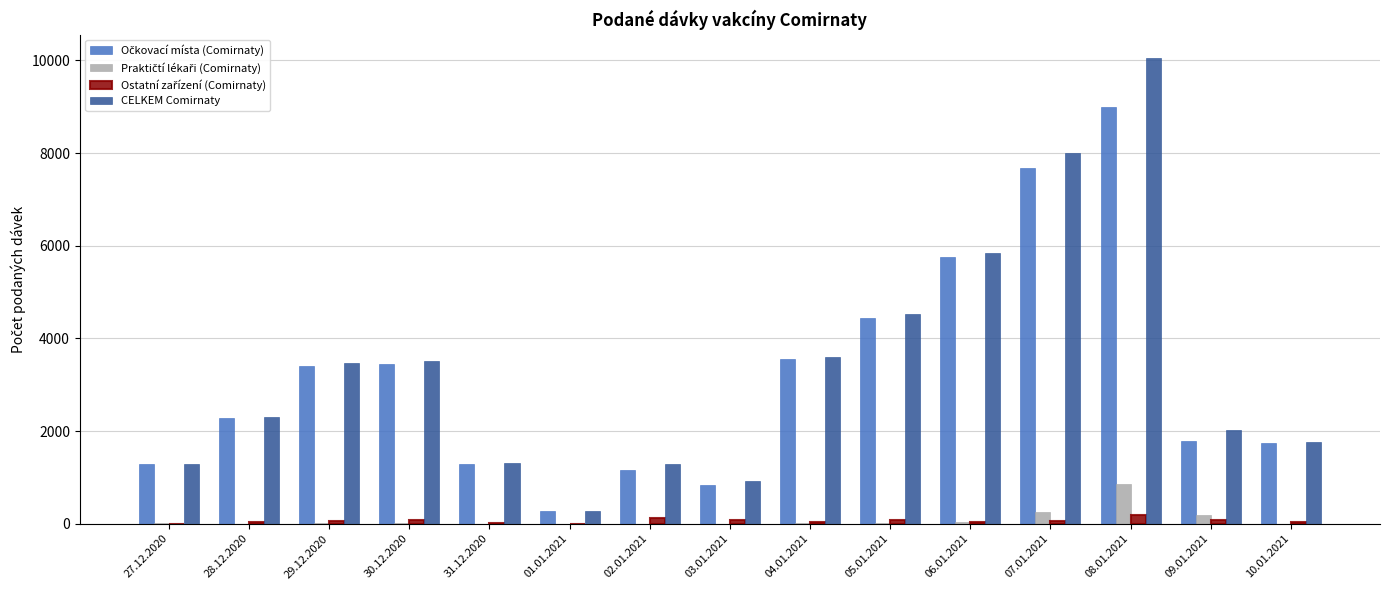

What is the greatest value displayed?

10052